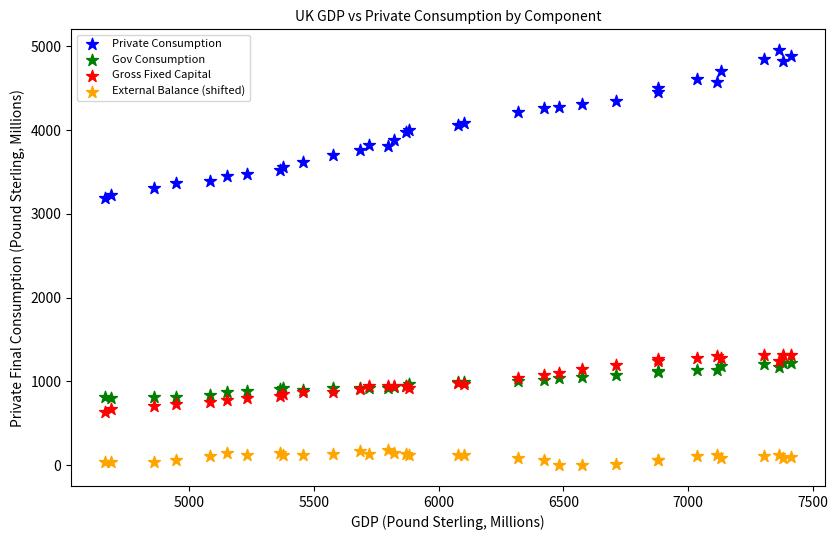

Which series contains the highest Y value?

Private Consumption